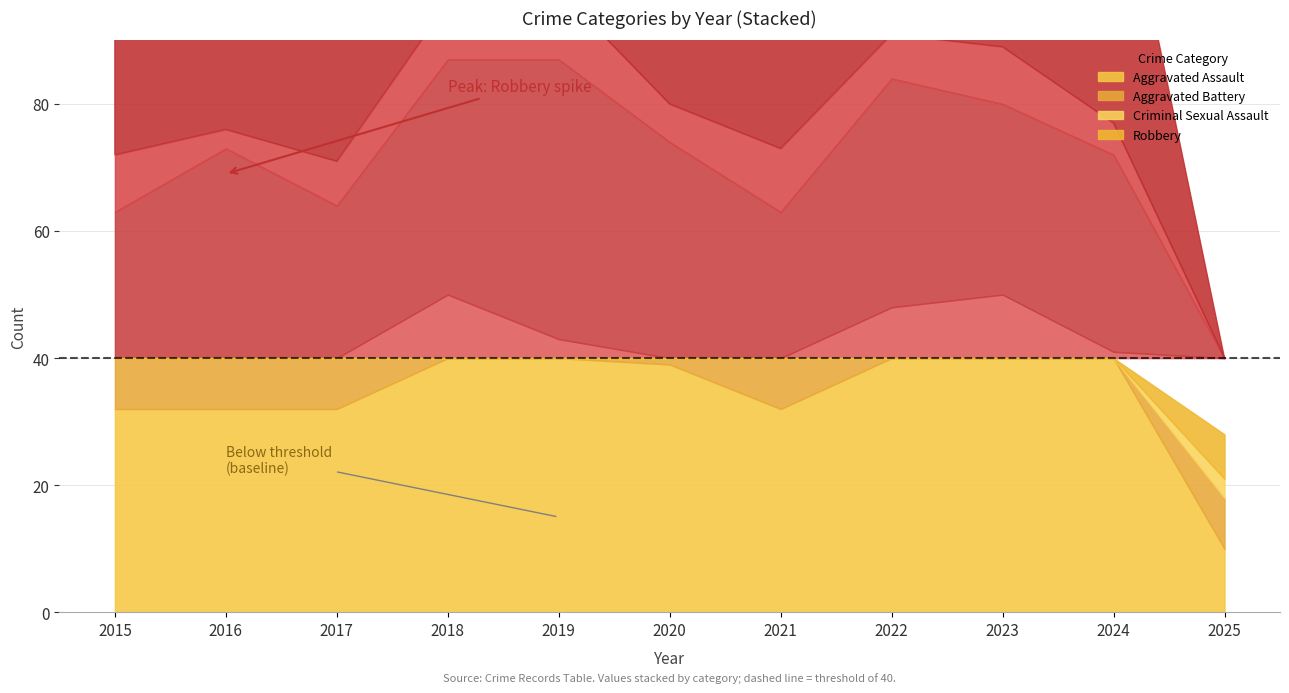

What is the maximum value for Aggravated Battery?

44